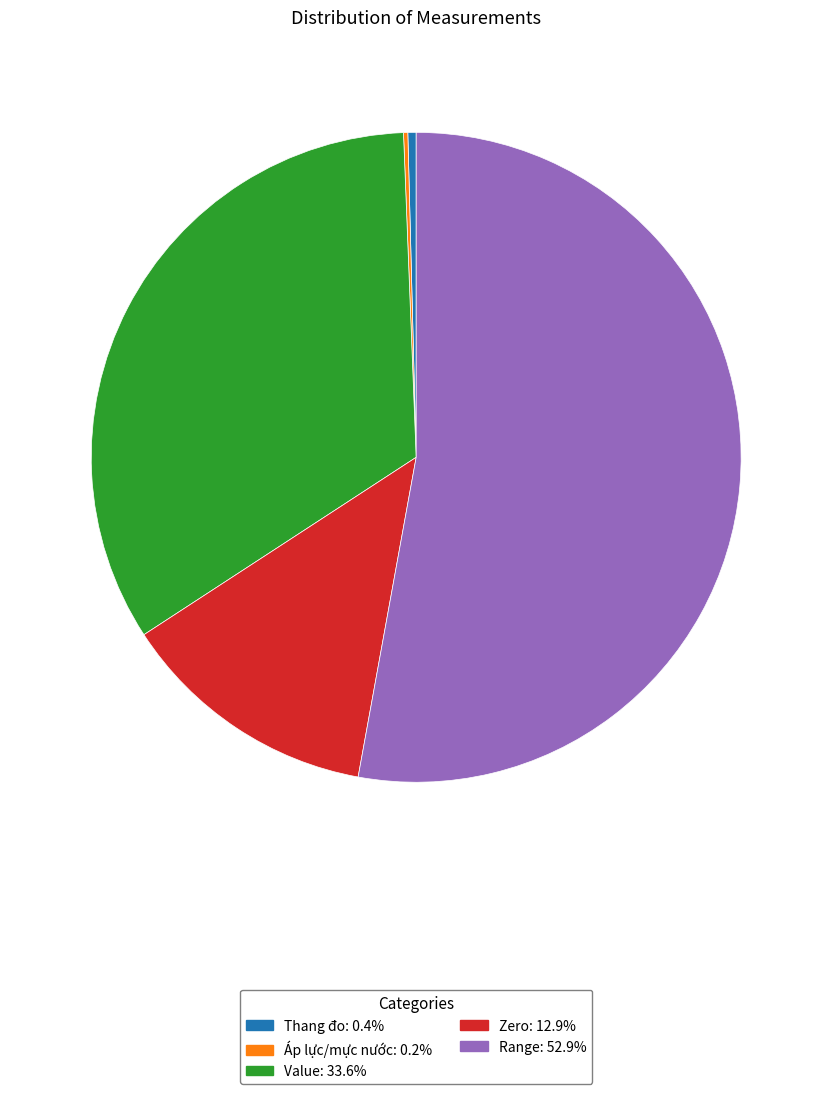

Do Thang đo and Range together represent more than half of the pie?

Yes